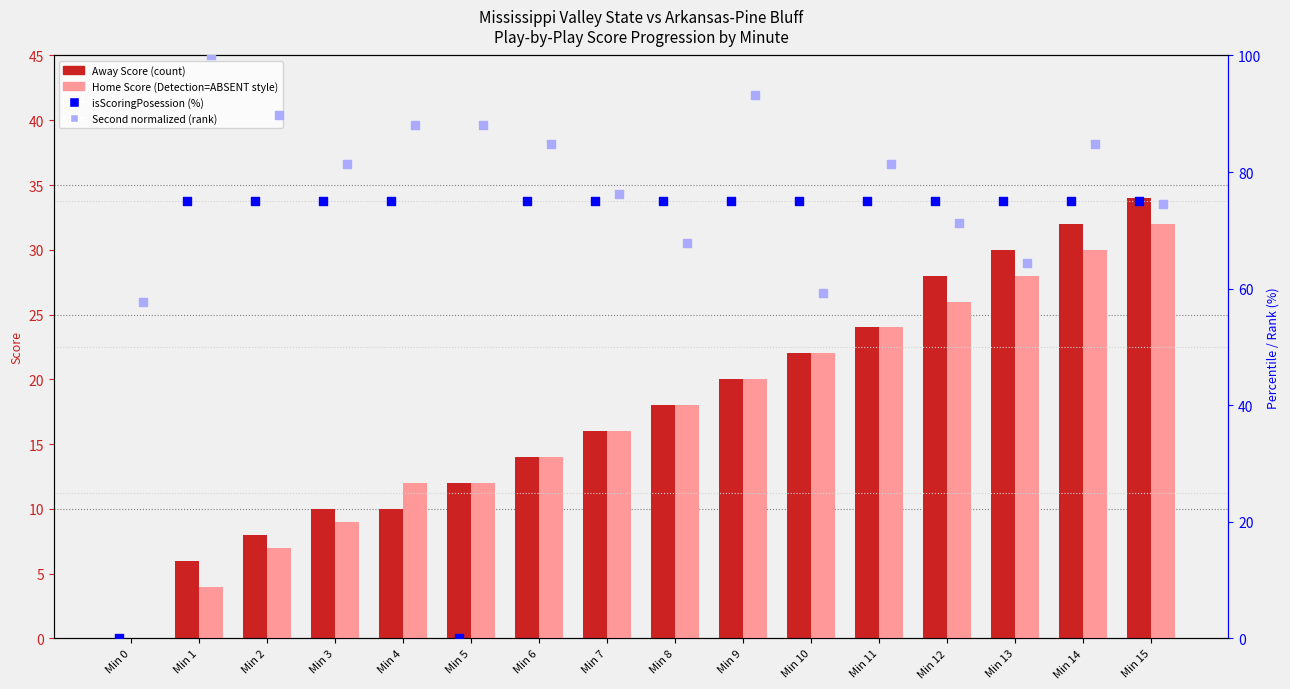

Which series has the largest total across all categories?

Second (normalized)